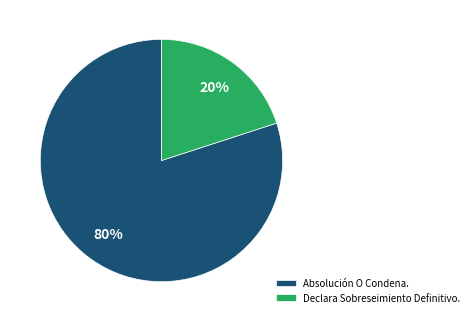

Rank the categories by value from lowest to highest.

Declara Sobreseimiento Definitivo., Absolución O Condena.